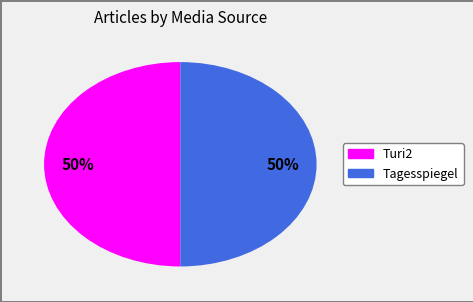

Count the number of slices in the pie.

2